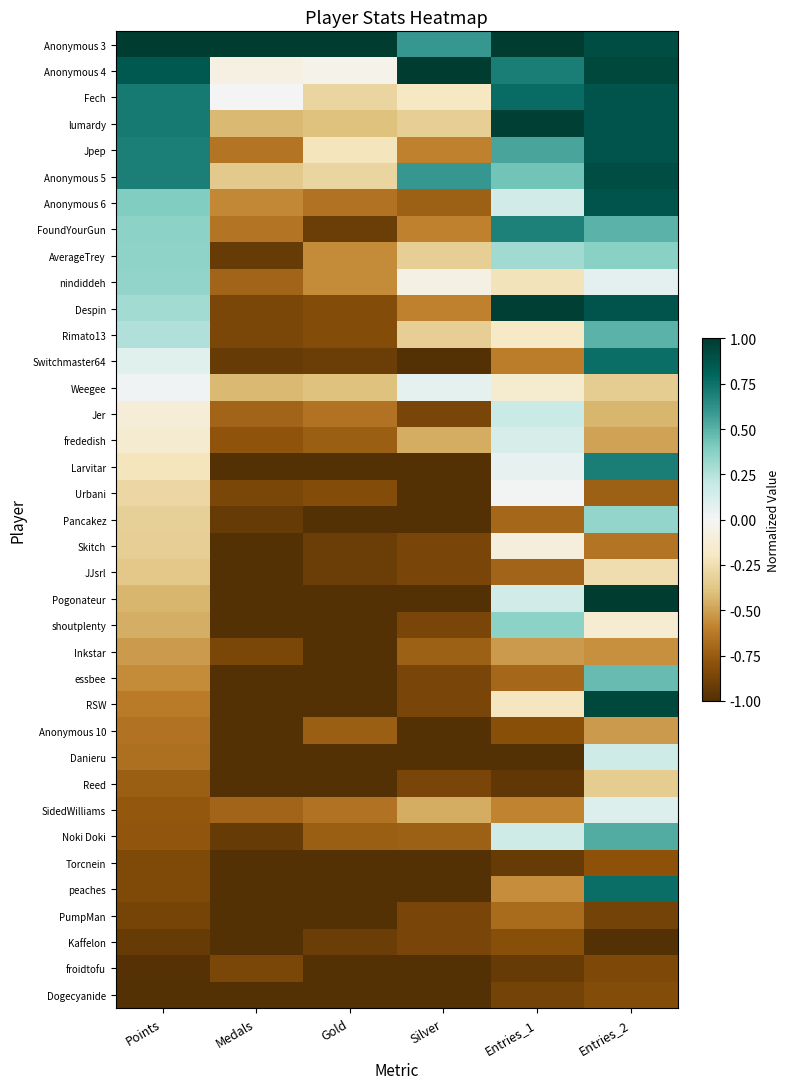

What is the difference between the highest and lowest values at Entries_1?

2.0